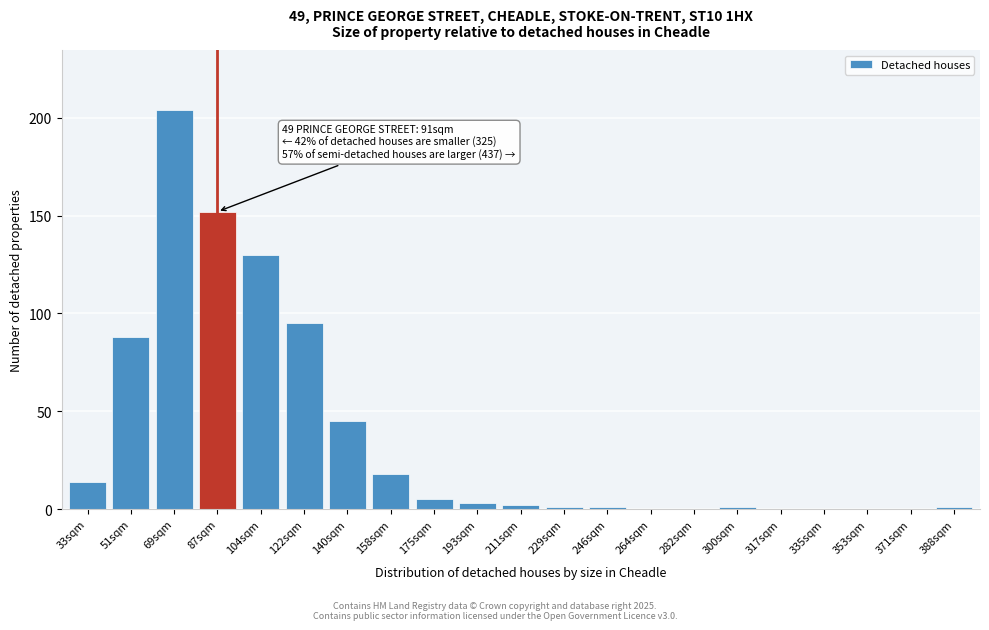

Reading right to left, list all the values displayed in this chart.

388sqm=1	371sqm=0	353sqm=0	335sqm=0	317sqm=0	300sqm=1	282sqm=0	264sqm=0	246sqm=1	229sqm=1	211sqm=2	193sqm=3	175sqm=5	158sqm=18	140sqm=45	122sqm=95	104sqm=130	87sqm=152	69sqm=204	51sqm=88	33sqm=14